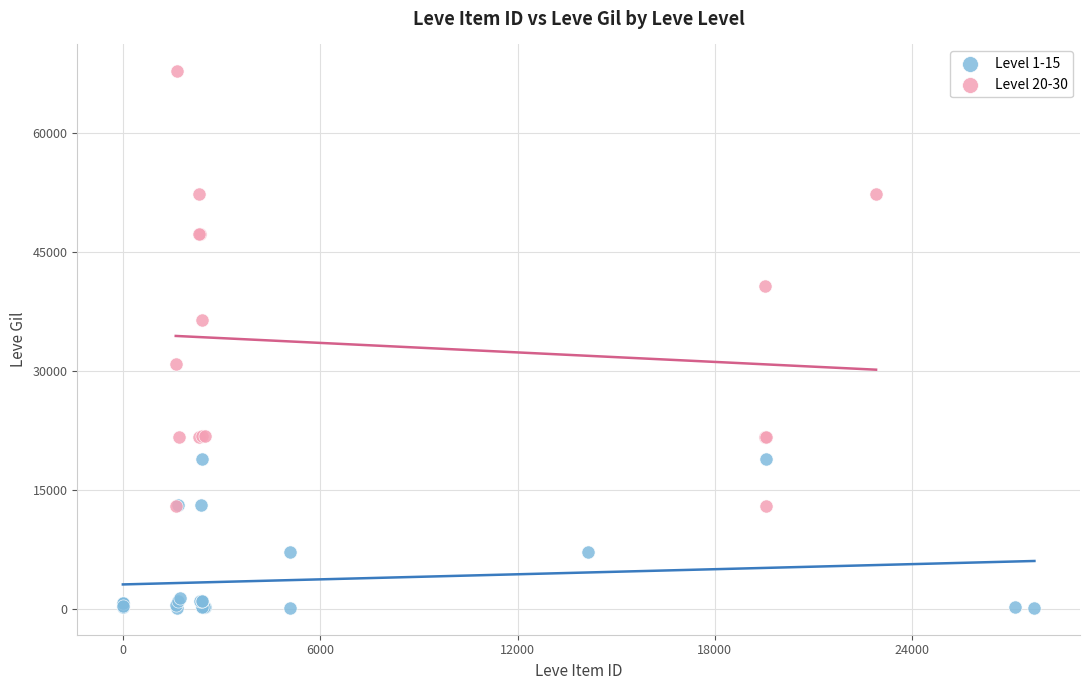

Which series contains the highest Y value?

Level 20-30